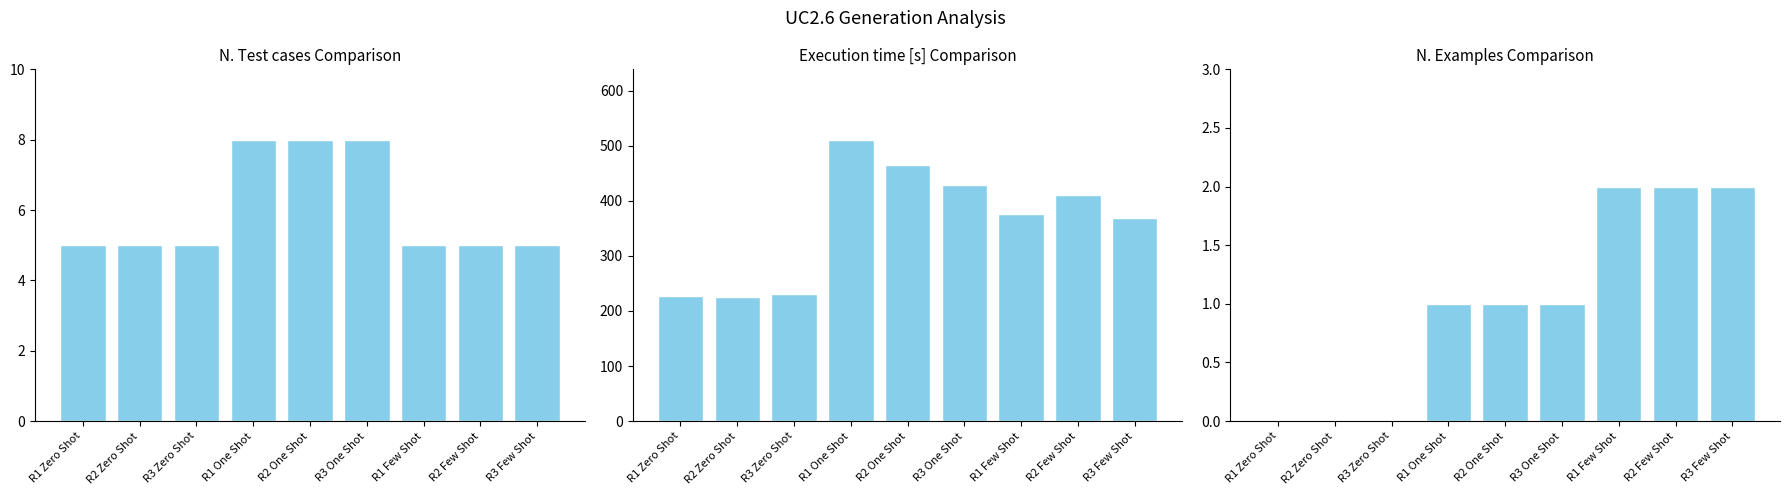

What are all the series names shown in the legend?

N. Test cases, Execution time [s], N. Examples